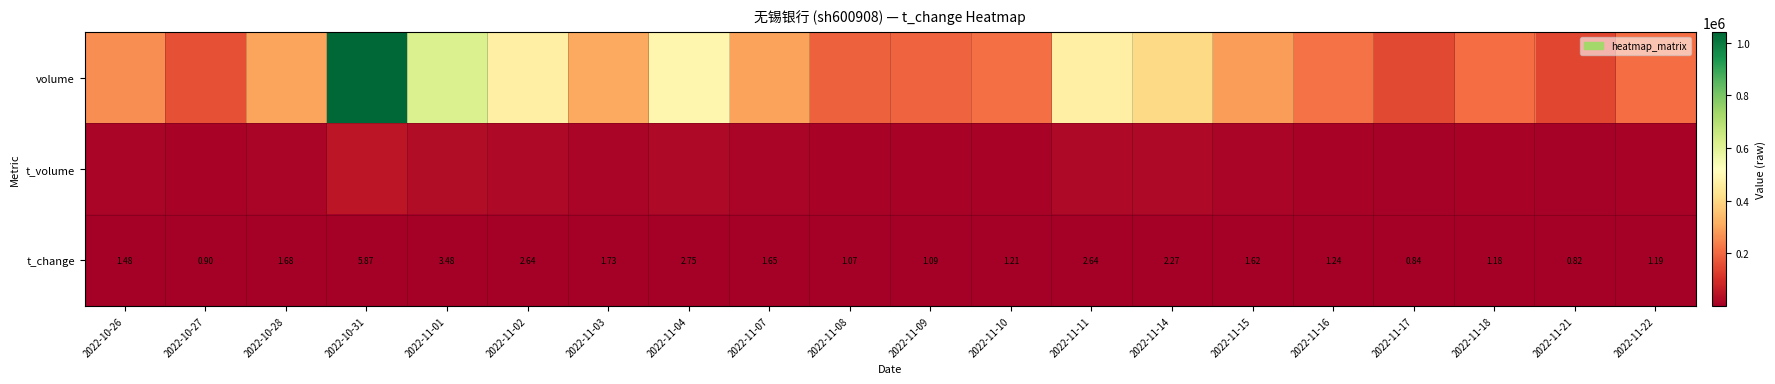

True or false: t_change has a value of 2.8 at 2022-11-15.

False